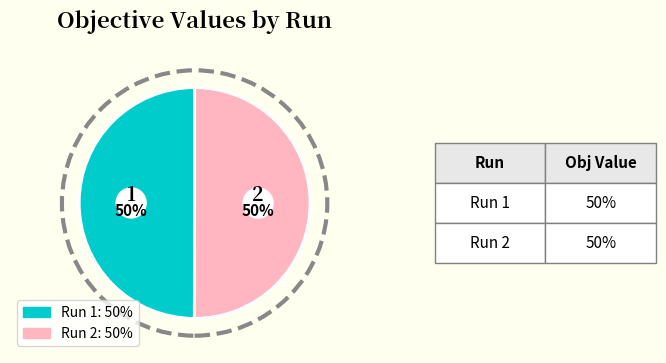

Which category accounts for the majority?

Run 2